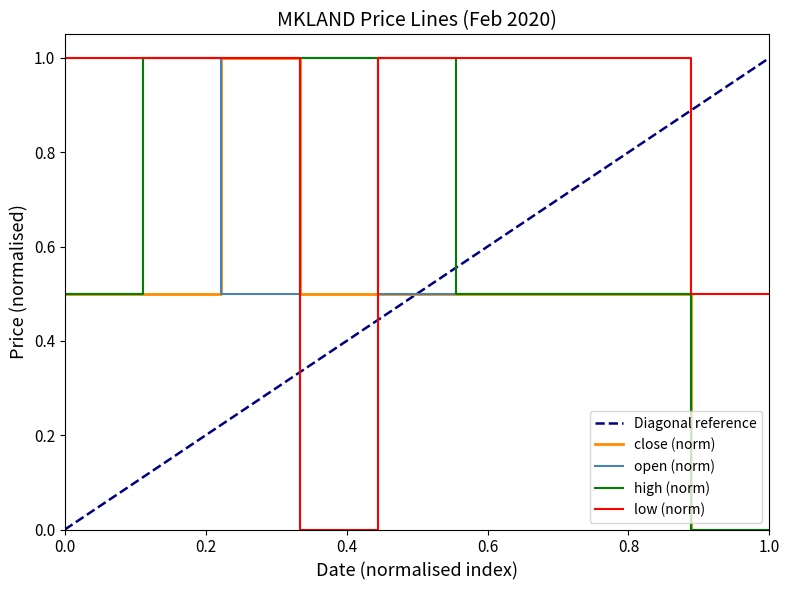

What is the highest value of the open (norm) series?

1.0